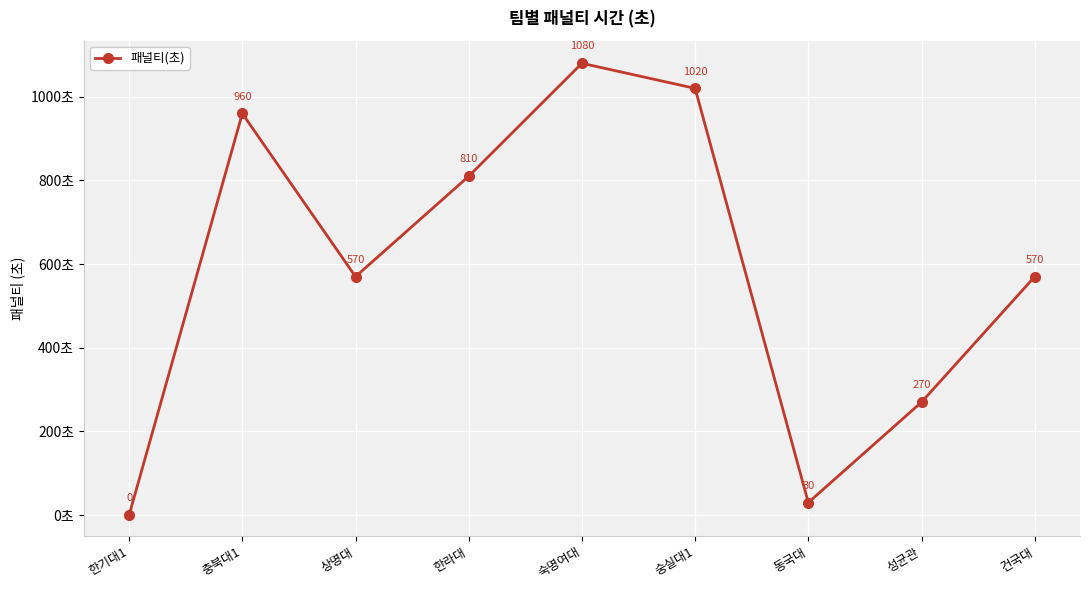

Is it true that the value at 건국대 is 570?

True